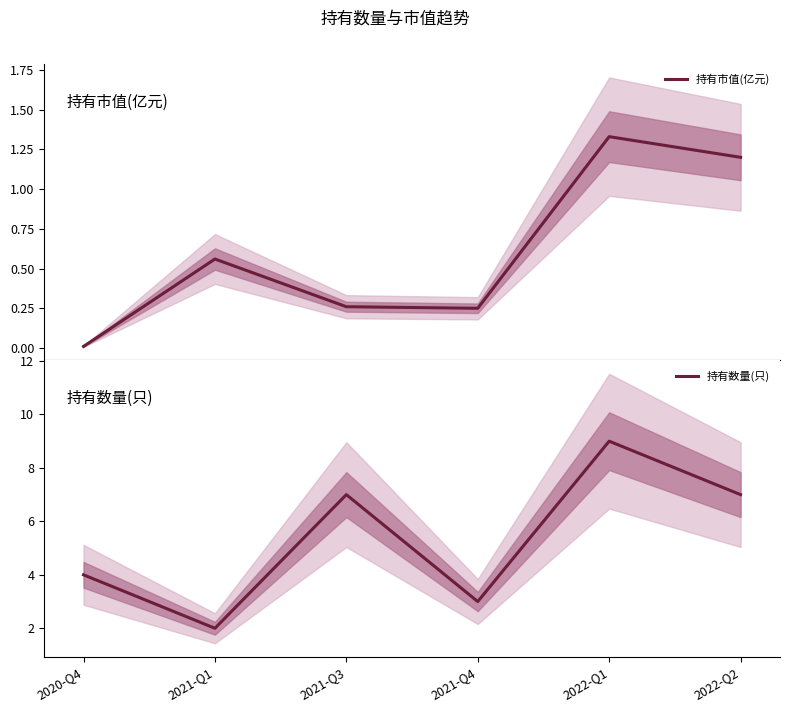

True or false: 持有市值(亿元) and 持有数量(只) intersect in this chart.

False